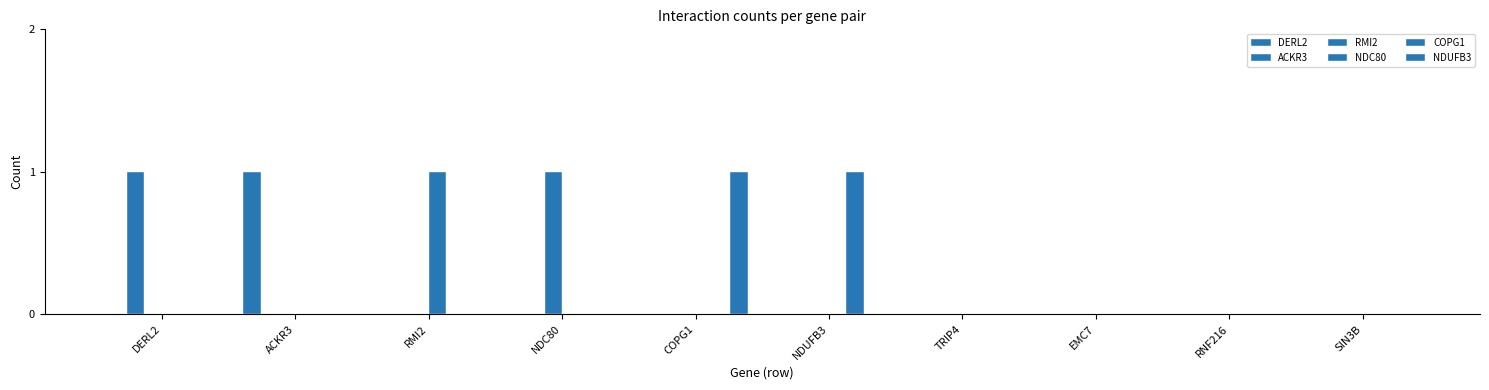

How many groups of bars are there?

10